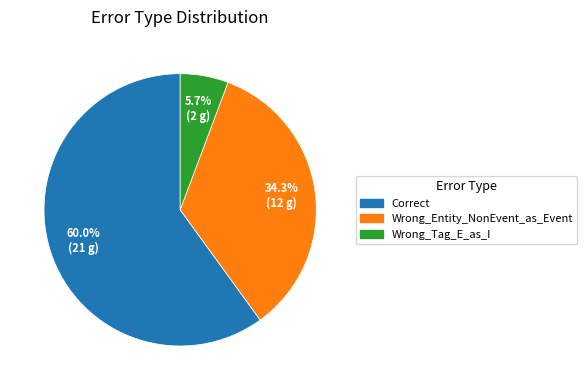

Which category has the smallest portion of the pie?

Wrong_Tag_E_as_I